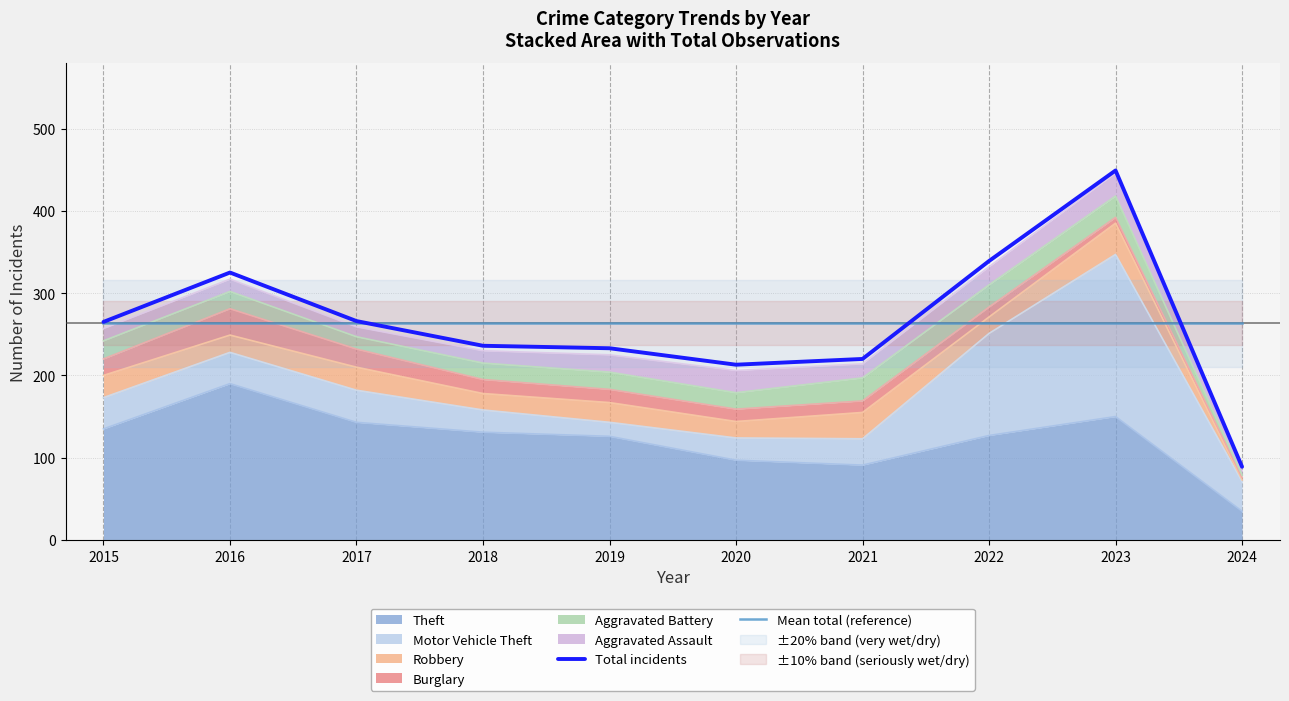

Reading left to right, transcribe all the data shown in this chart.

Total incidents: 265.0	325.0	266.0	236.0	233.0	213.0	220.0	339.0	449.0	89.0
Mean total (reference): 263.5	263.5	263.5	263.5	263.5	263.5	263.5	263.5	263.5	263.5